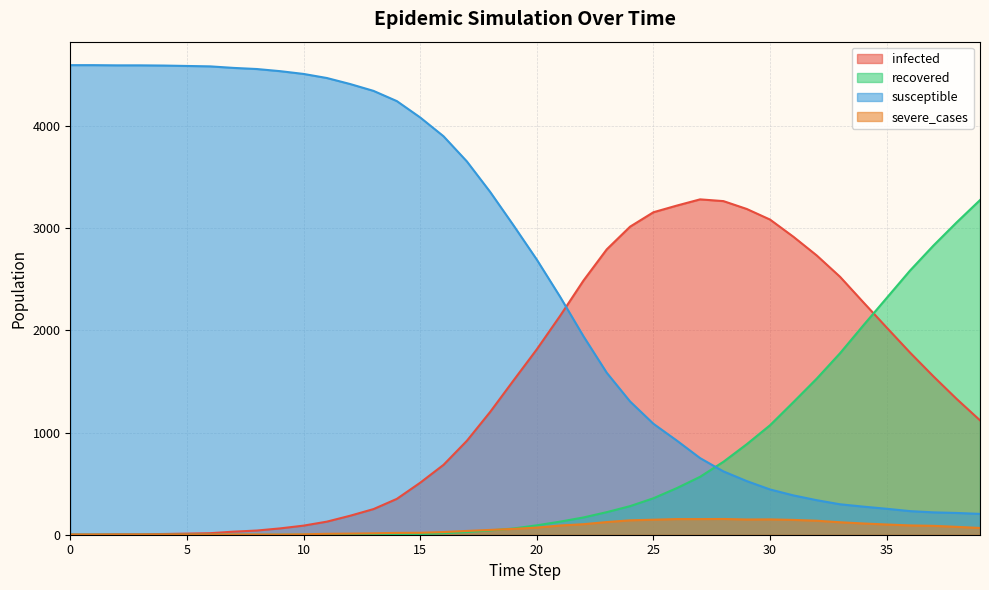

Is it true that susceptible equals 1247 at 21?

False